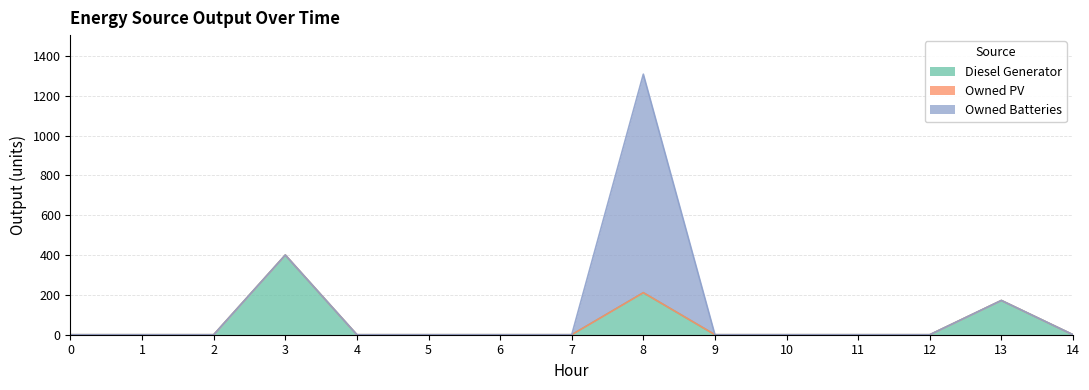

What are all the series names shown in the legend?

Diesel Generator, Owned PV, Owned Batteries